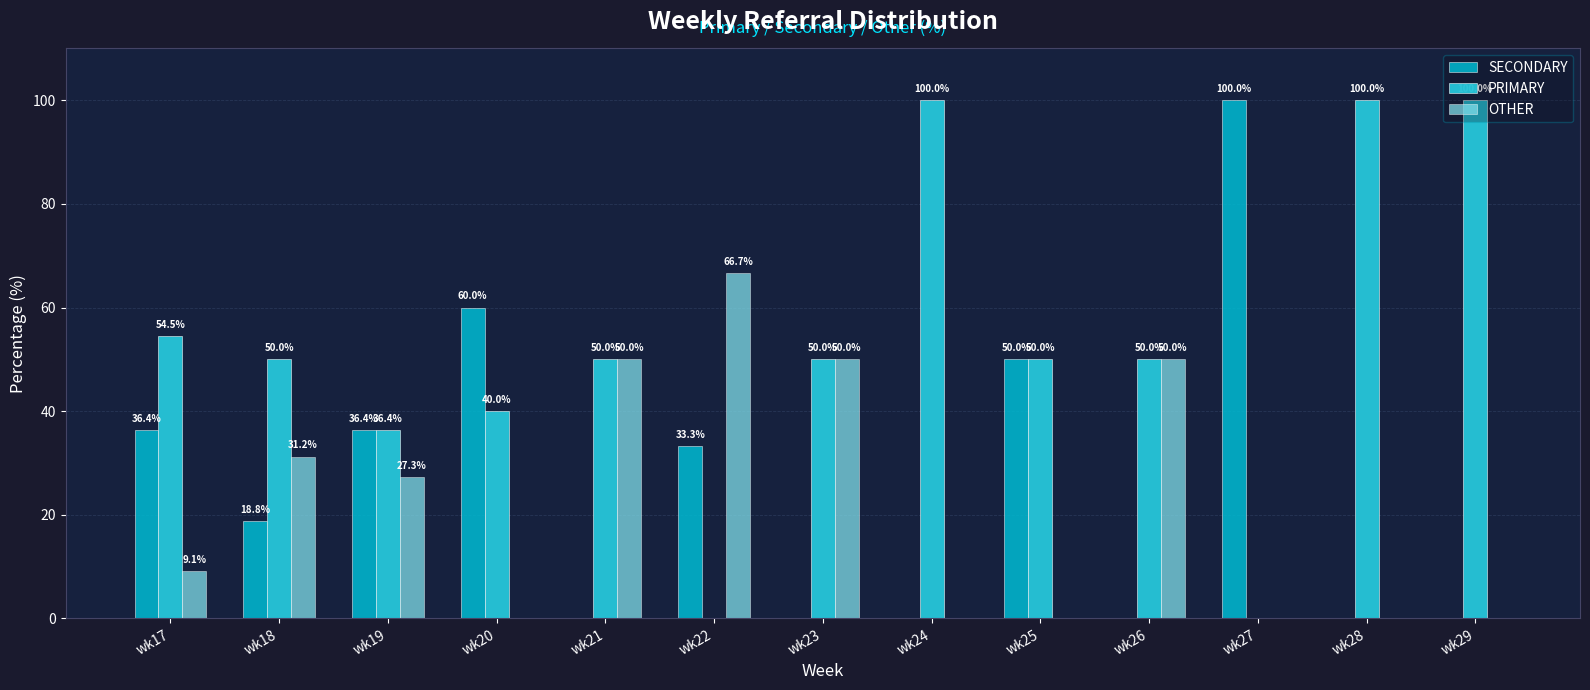

Is the value of PRIMARY at wk22 greater than the value of SECONDARY at wk21?

No